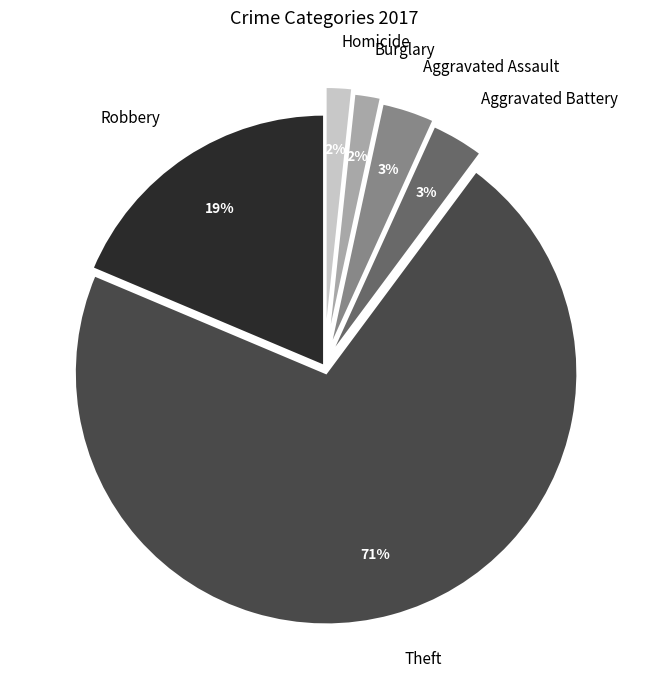

Which slice represents more than half of the pie?

Theft